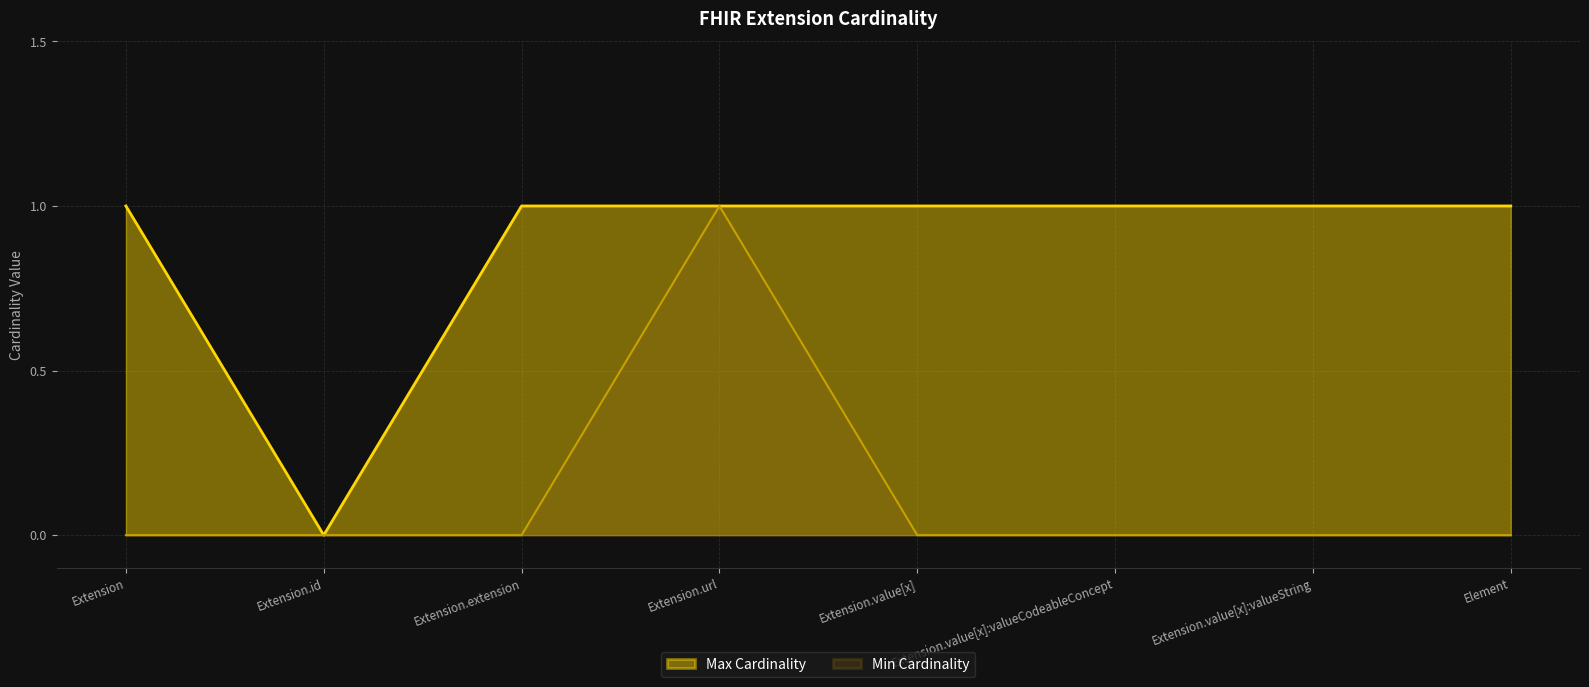

True or false: Max Cardinality has more than 0 points higher than both neighbors.

False